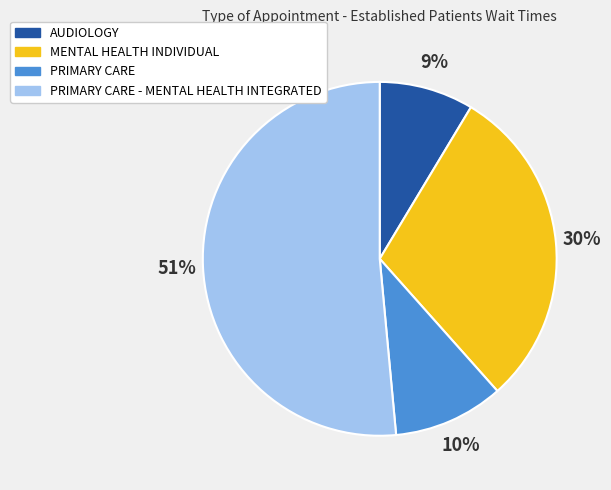

To the nearest percent, what is the average slice percentage?

25%